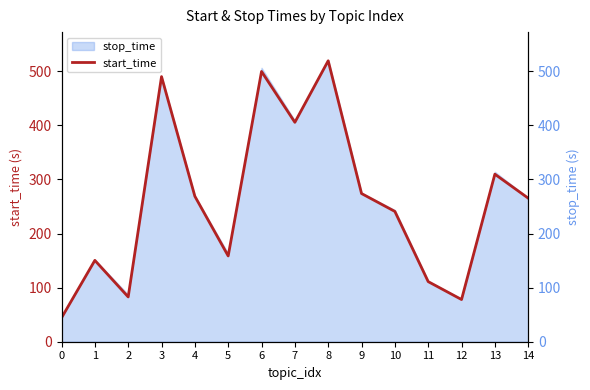

How many data points does each series have?

15